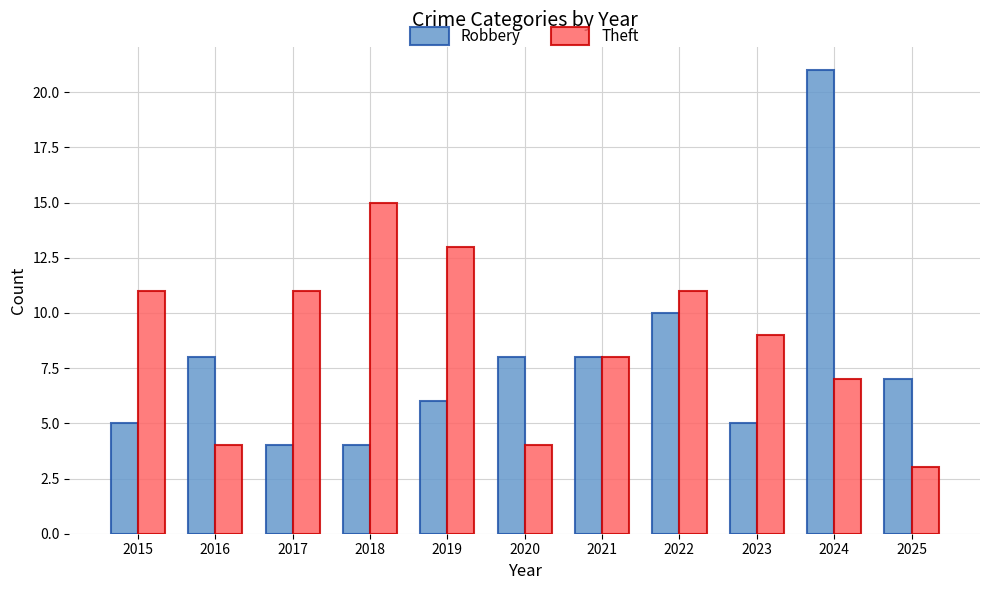

How many data points does each series have?

11